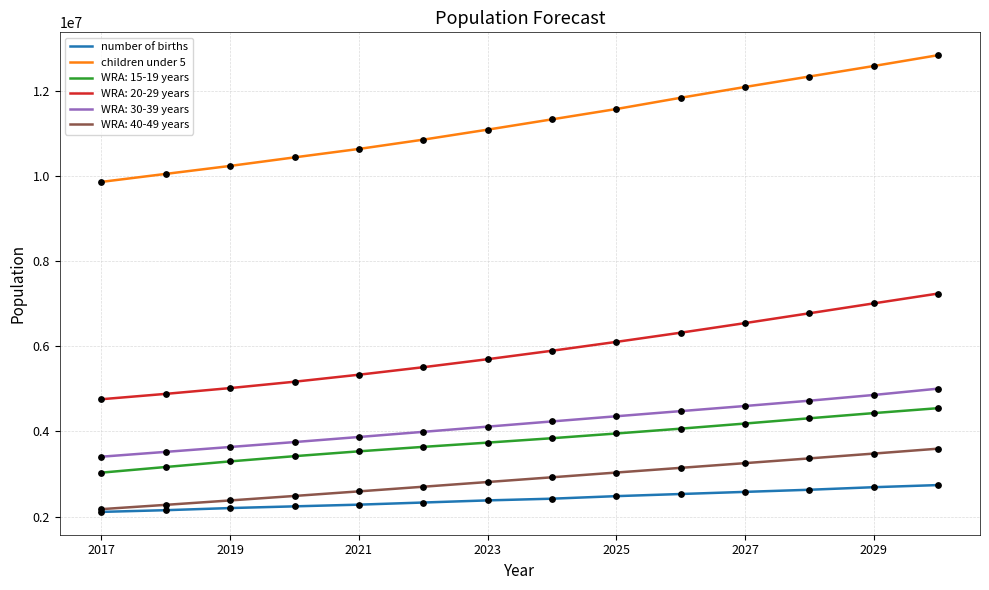

Which series has the widest spread of values?

children under 5